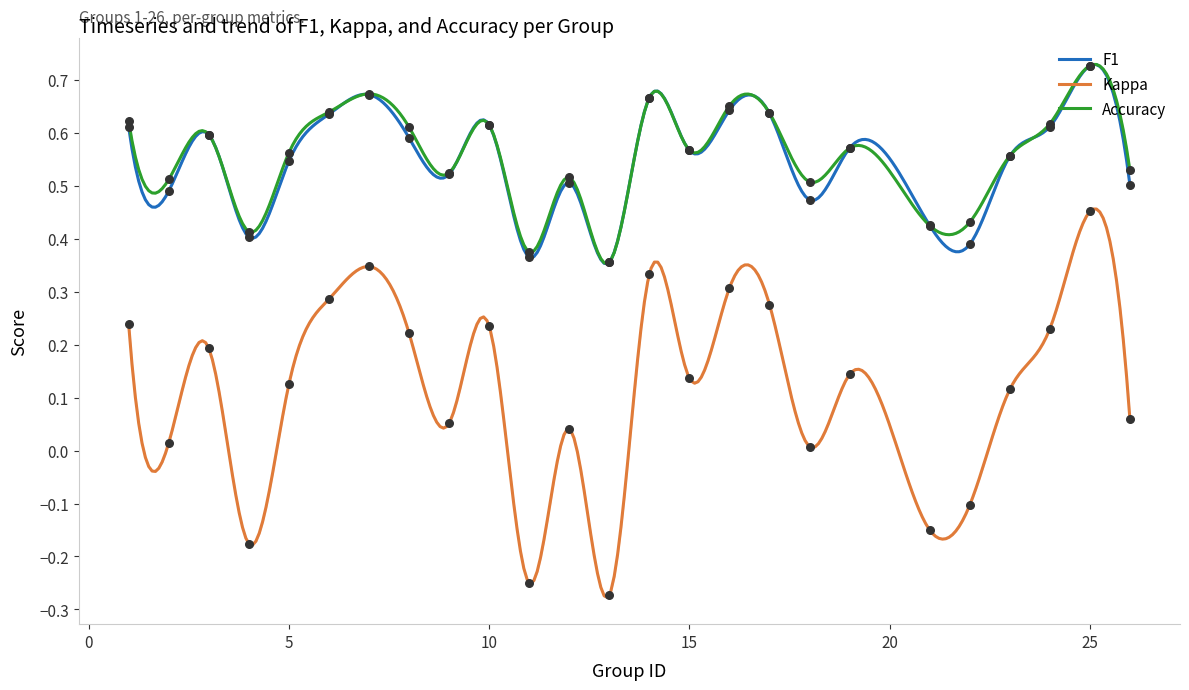

What are all the series names shown in the legend?

f1, kappa, accuracy